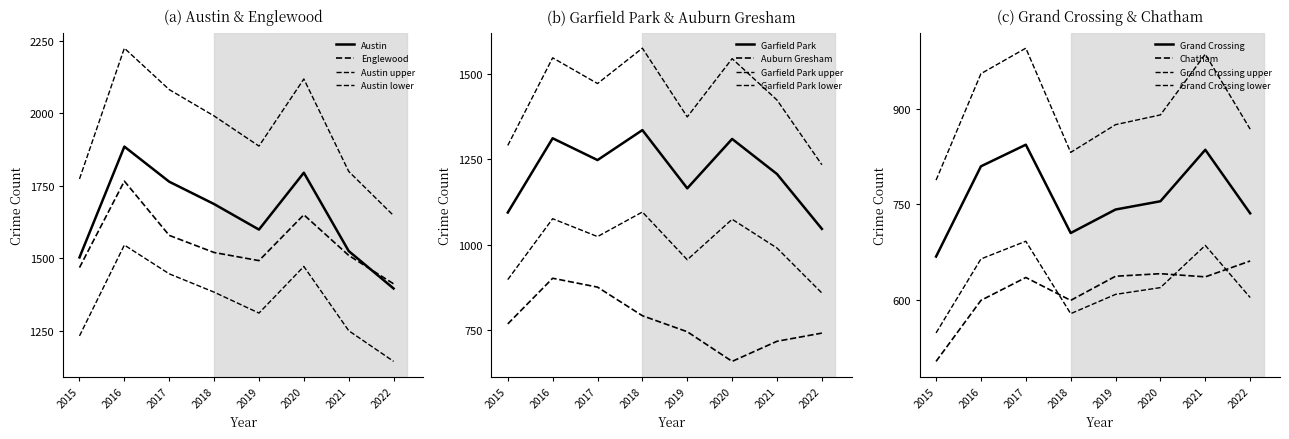

Which label corresponds to the smallest value in the chart?

2015